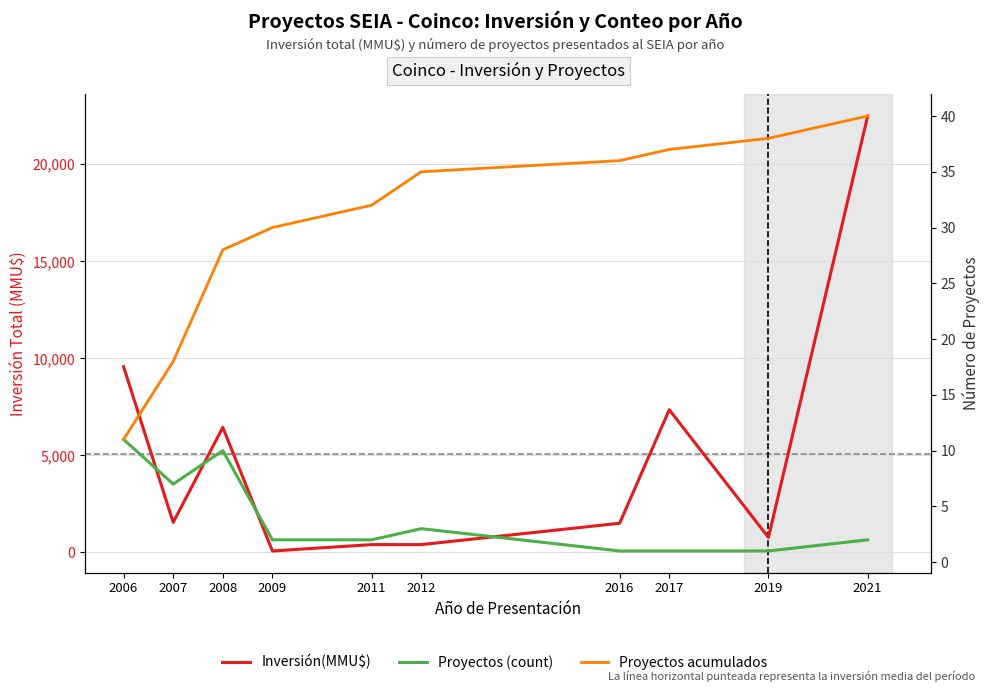

What is the difference between the second highest and second lowest values in the Proyectos (count) series?

9